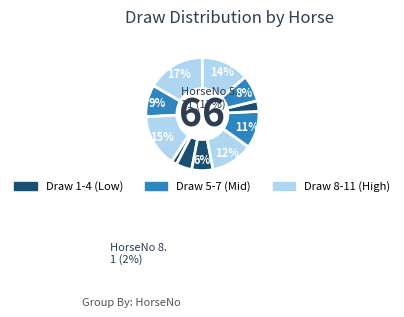

Count the number of slices in the pie.

11